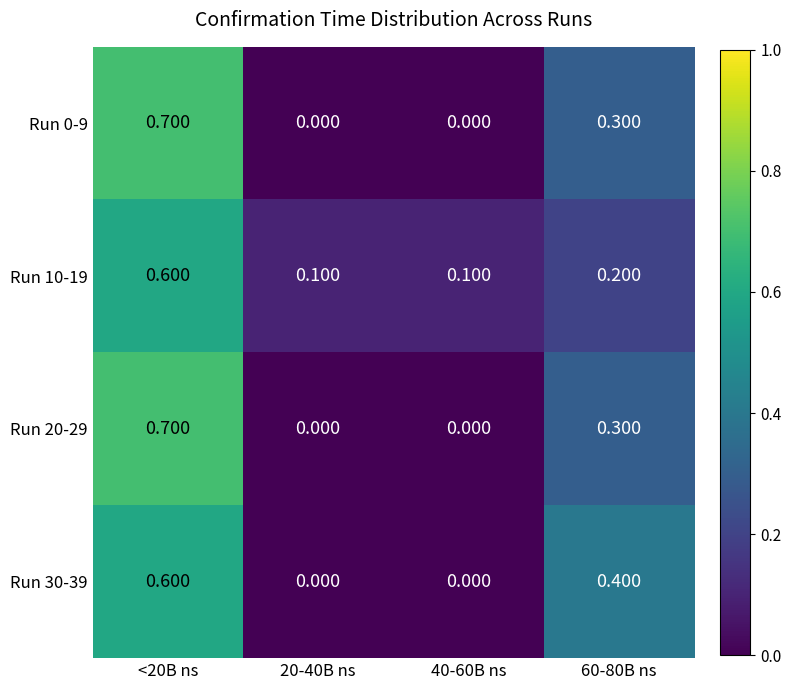

Is the value of Run 30-39 at 20-40B ns greater than the value of Run 10-19 at 20-40B ns?

No